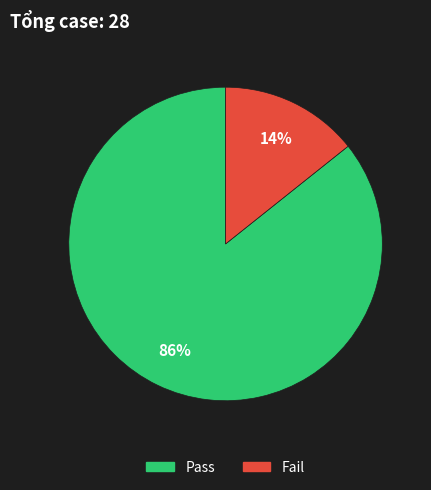

To the nearest percent, what percentage of the pie is Pass?

86%